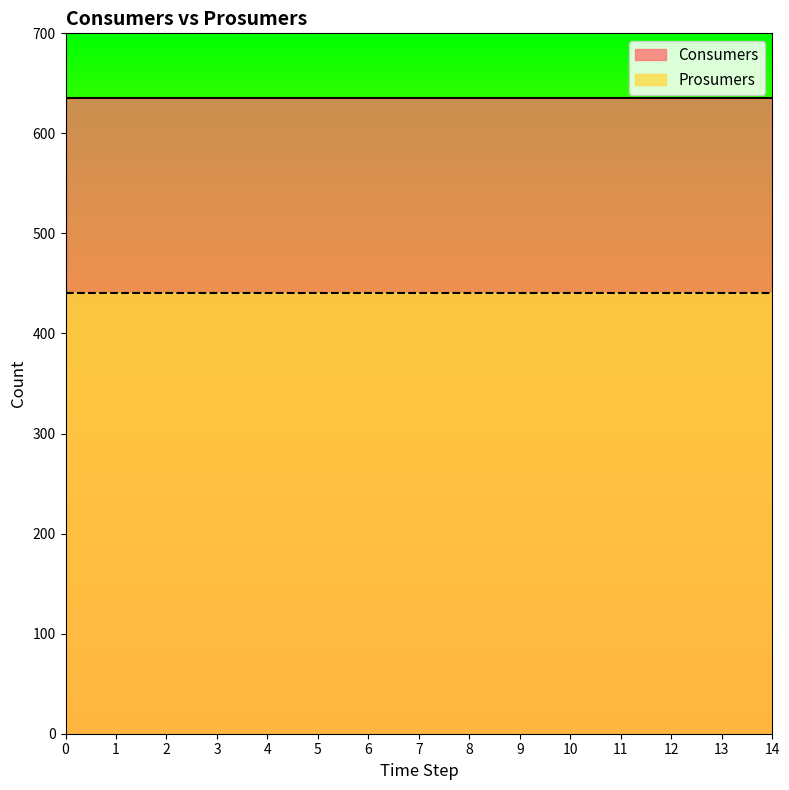

What value does the Consumers series have at 14?

635